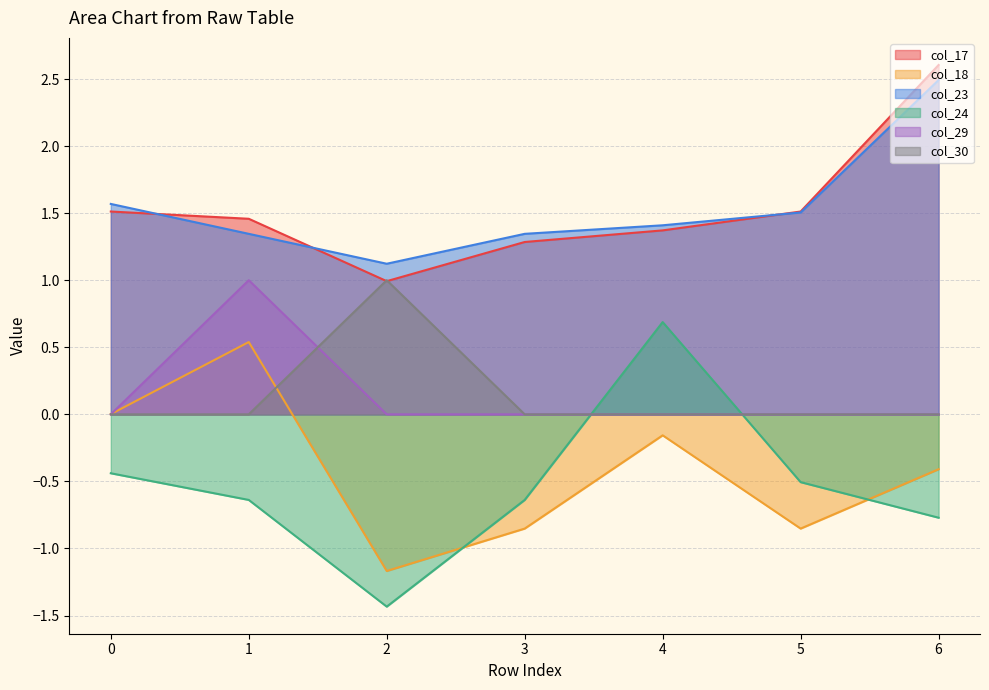

Reading right to left, extract all data points from this chart.

col_17: 2.6	1.5	1.4	1.3	1.0	1.5	1.5
col_18: -0.4	-0.9	-0.2	-0.9	-1.2	0.5	0.0
col_23: 2.5	1.5	1.4	1.3	1.1	1.3	1.6
col_24: -0.8	-0.5	0.7	-0.6	-1.4	-0.6	-0.4
col_29: 0.0	0.0	0.0	0.0	0.0	1.0	0.0
col_30: 0.0	0.0	0.0	0.0	1.0	0.0	0.0